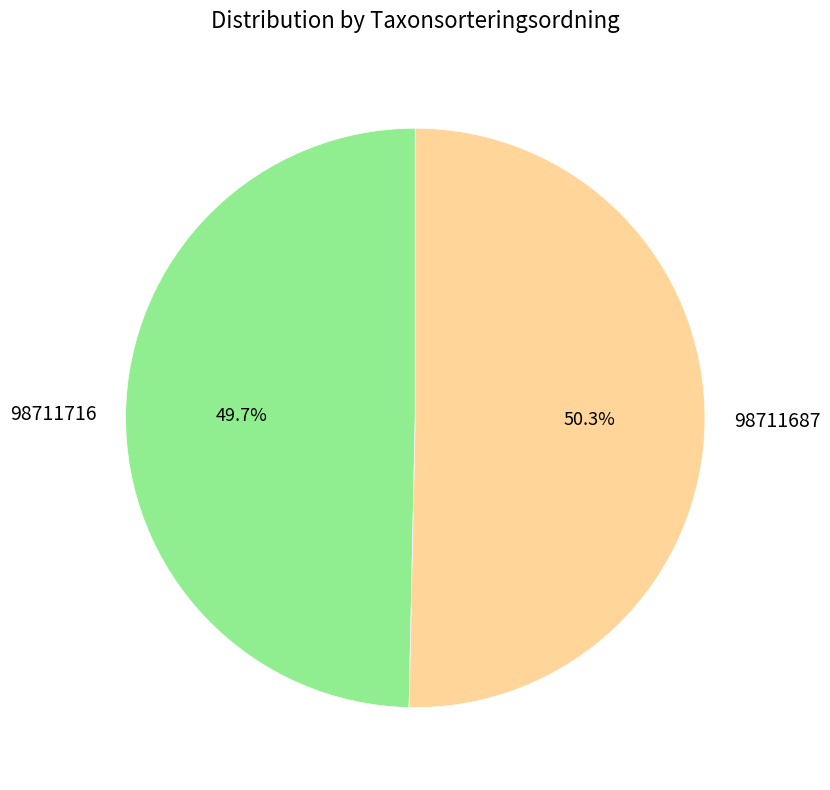

Count the number of slices in the pie.

2